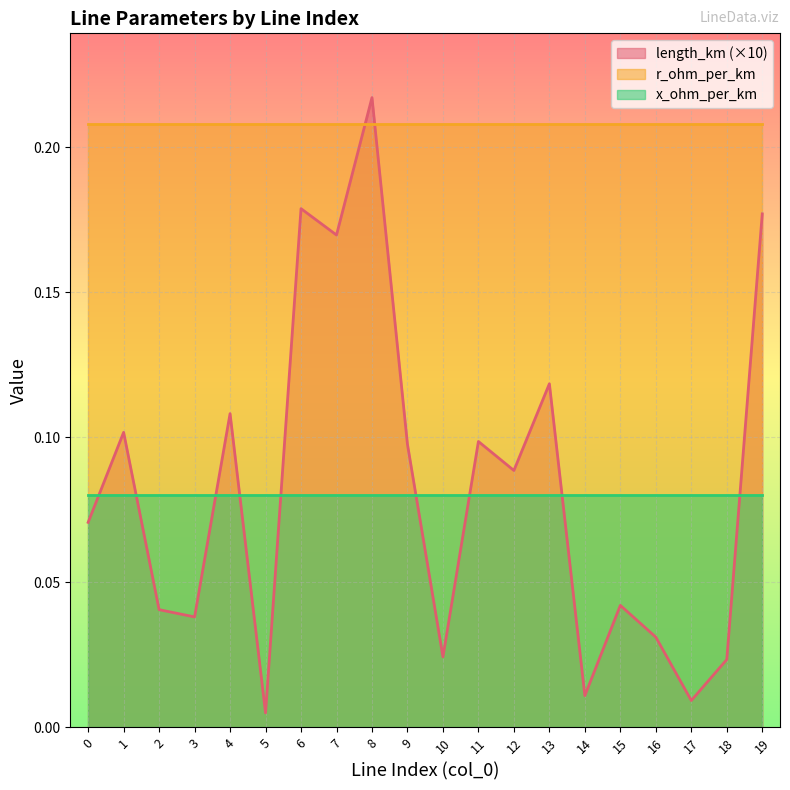

True or false: x_ohm_per_km and r_ohm_per_km intersect in this chart.

False